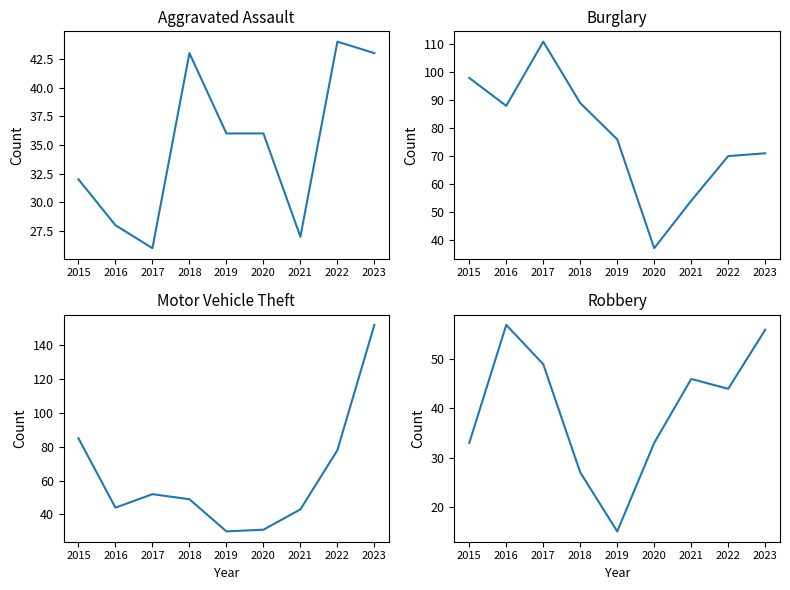

How many data points does each series have?

9